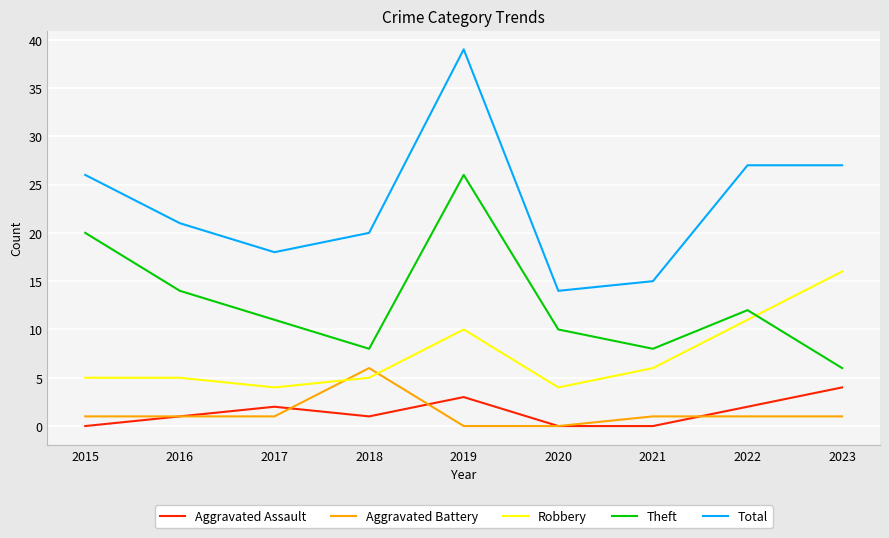

How many categories are shown in the chart?

9